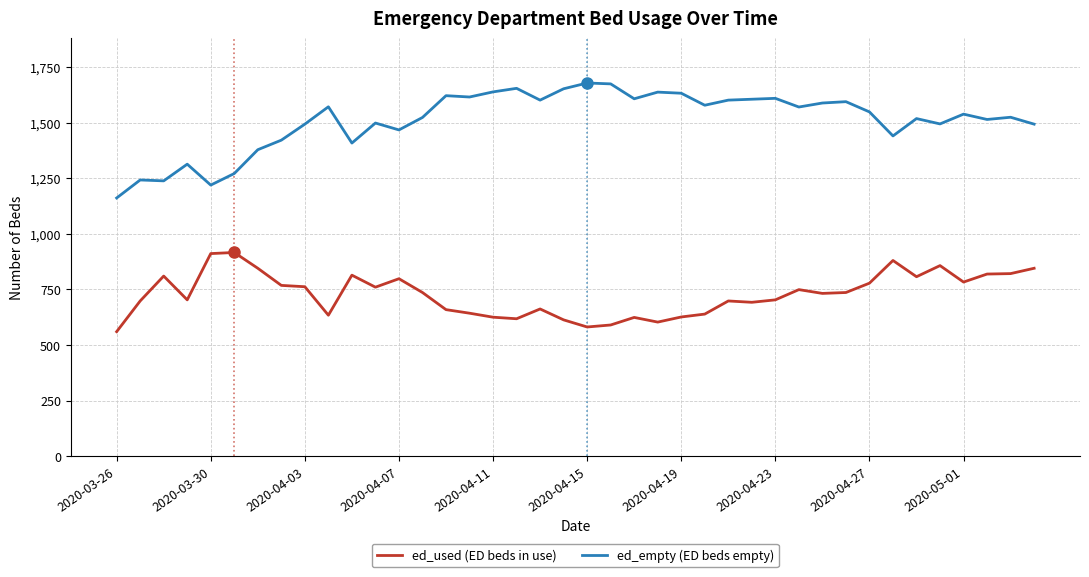

Does the chart have visible grid lines?

Yes